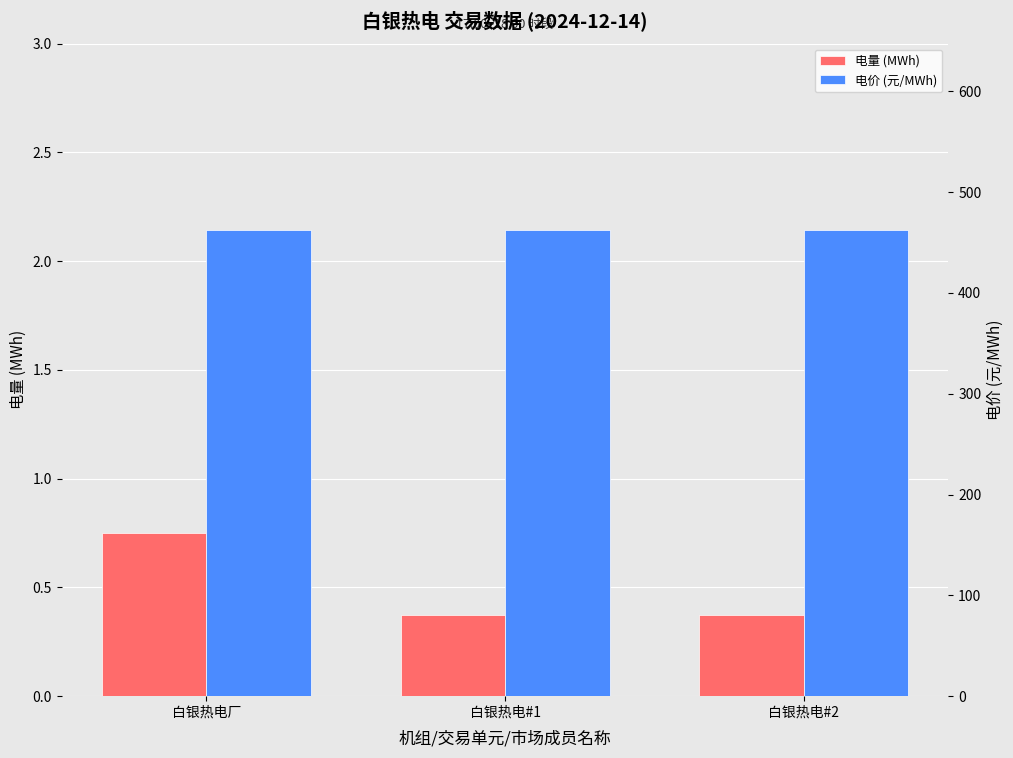

What is the maximum value shown in the chart?

462.3